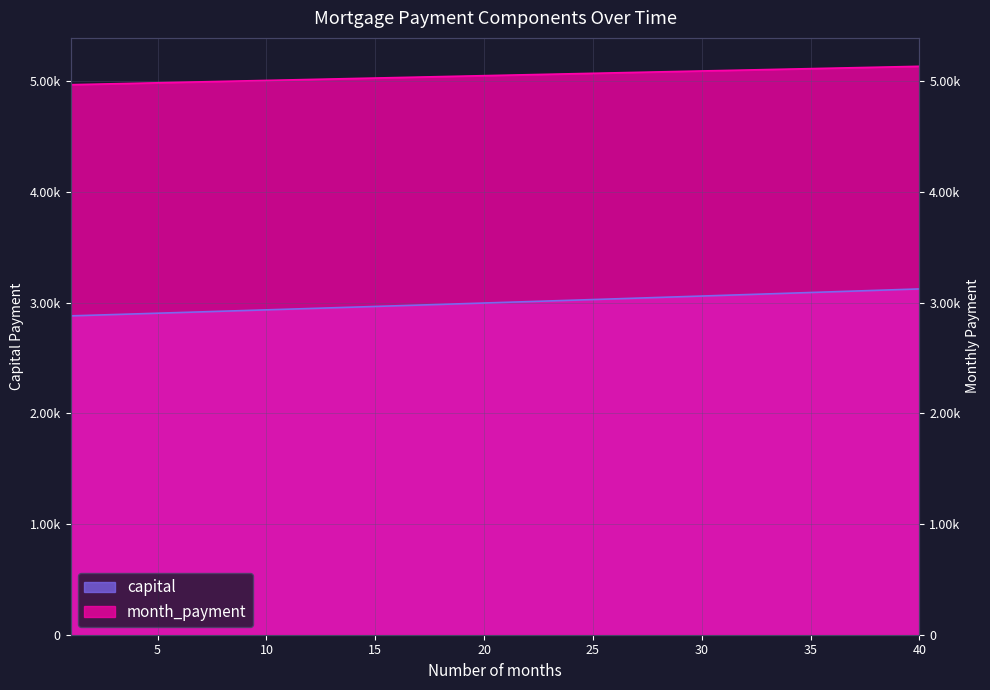

Reading left to right, what are all the values shown in this chart?

capital: 1=2879.5	2=2885.5	3=2891.6	4=2897.6	5=2903.6	6=2909.7	7=2915.7	8=2921.8	9=2927.9	10=2934.0	11=2940.1	12=2946.2	13=2952.4	14=2958.5	15=2964.7	16=2970.9	17=2977.0	18=2983.3	19=2989.5	20=2995.7	21=3001.9	22=3008.2	23=3014.5	24=3020.7	25=3027.0	26=3033.3	27=3039.7	28=3046.0	29=3052.3	30=3058.7	31=3065.1	32=3071.5	33=3077.8	34=3084.3	35=3090.7	36=3097.1	37=3103.6	38=3110.0	39=3116.5	40=3123.0
month_payment: 1=4967.2	2=4971.6	3=4975.9	4=4980.2	5=4984.5	6=4988.9	7=4993.2	8=4997.5	9=5001.8	10=5006.1	11=5010.4	12=5014.7	13=5019.0	14=5023.3	15=5027.6	16=5031.9	17=5036.2	18=5040.5	19=5044.7	20=5049.0	21=5053.3	22=5057.5	23=5061.8	24=5066.0	25=5070.3	26=5074.5	27=5078.8	28=5083.0	29=5087.2	30=5091.4	31=5095.7	32=5099.9	33=5104.1	34=5108.3	35=5112.5	36=5116.7	37=5120.9	38=5125.1	39=5129.3	40=5133.5